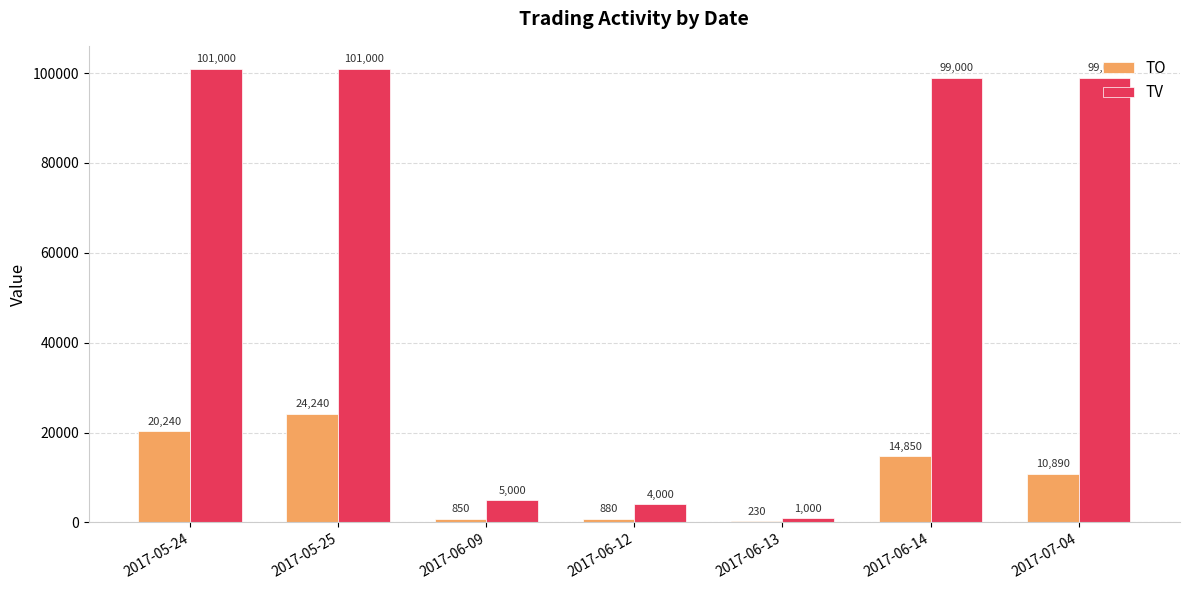

At which label is TO closest to 12235?

2017-07-04